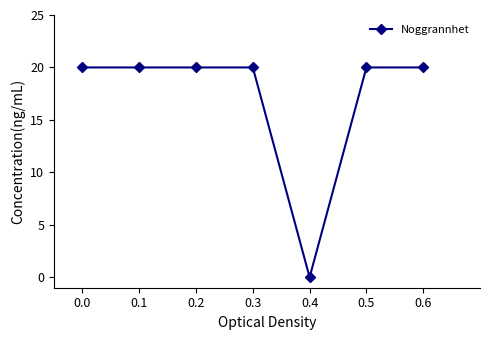

True or false: the data shows 33 at 0.5.

False